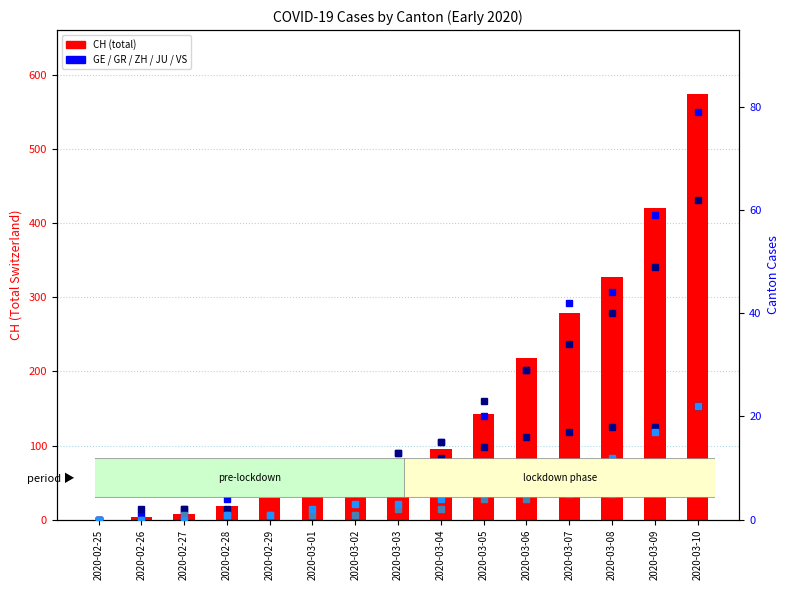

Rank the categories by GR value from lowest to highest.

2020-02-25, 2020-02-26, 2020-02-27, 2020-02-28, 2020-02-29, 2020-03-01, 2020-03-02, 2020-03-03, 2020-03-04, 2020-03-05, 2020-03-06, 2020-03-07, 2020-03-08, 2020-03-09, 2020-03-10